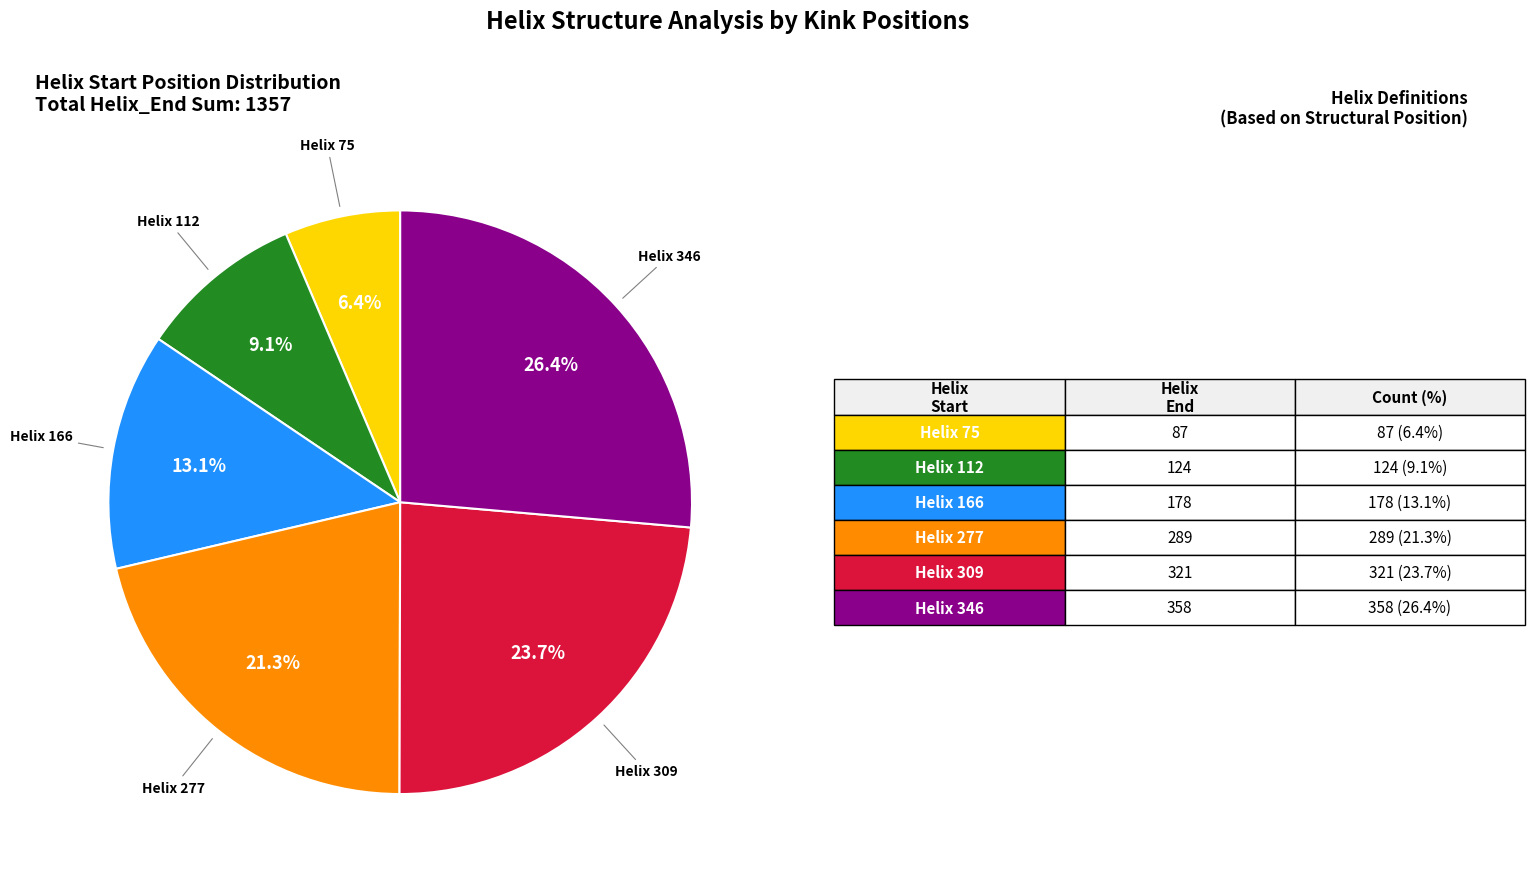

Is there any slice that represents more than half of the pie?

No